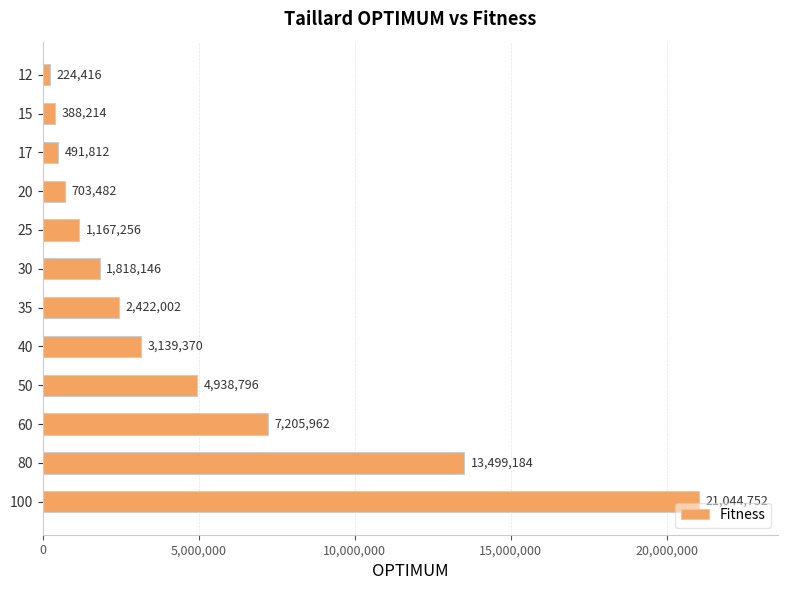

What is the maximum value shown in the chart?

21044752